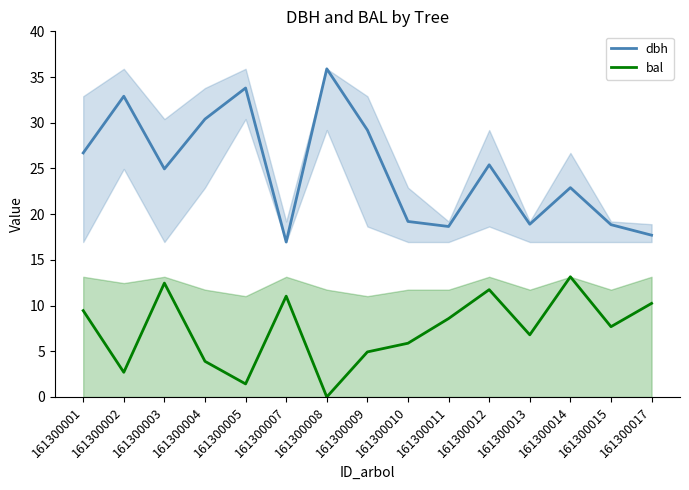

Where does the dbh series first go above 24?

161300001